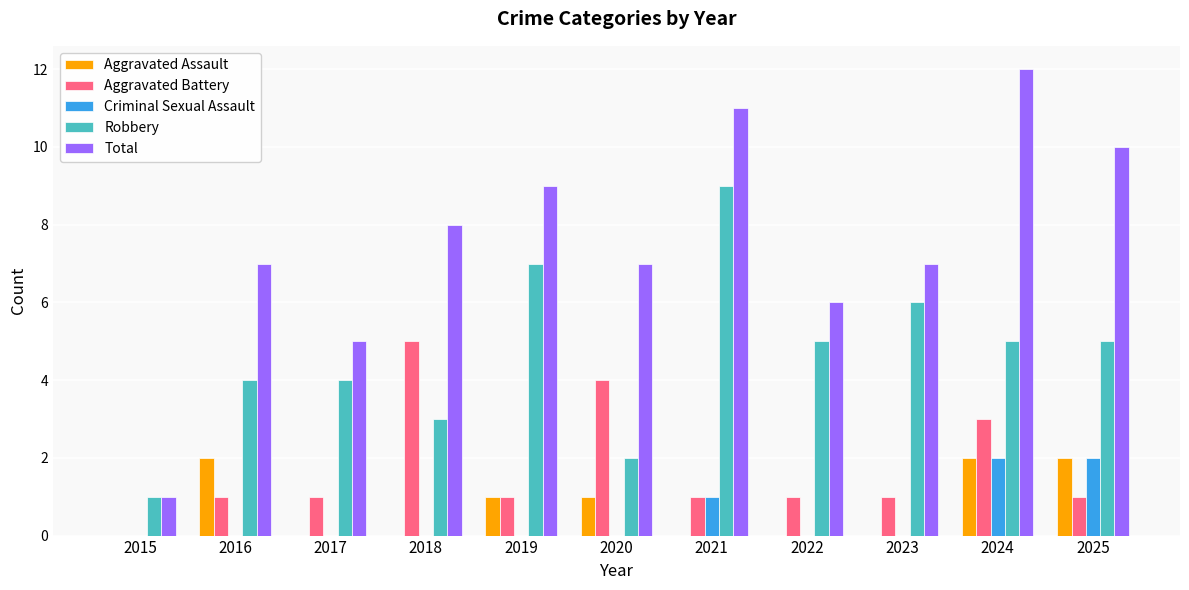

What is the maximum value shown in the chart?

12